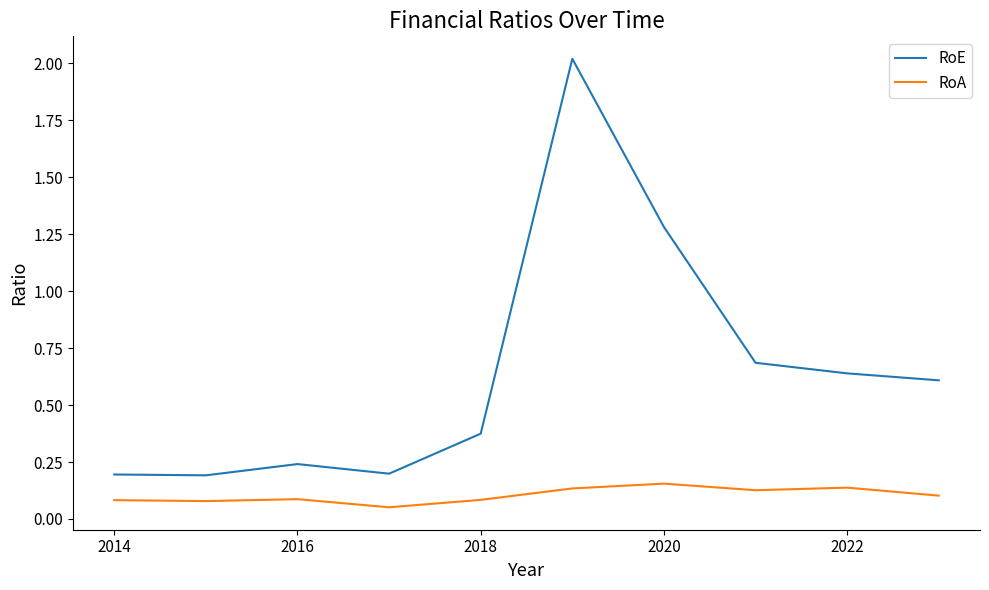

Which series has the largest total across all categories?

RoE